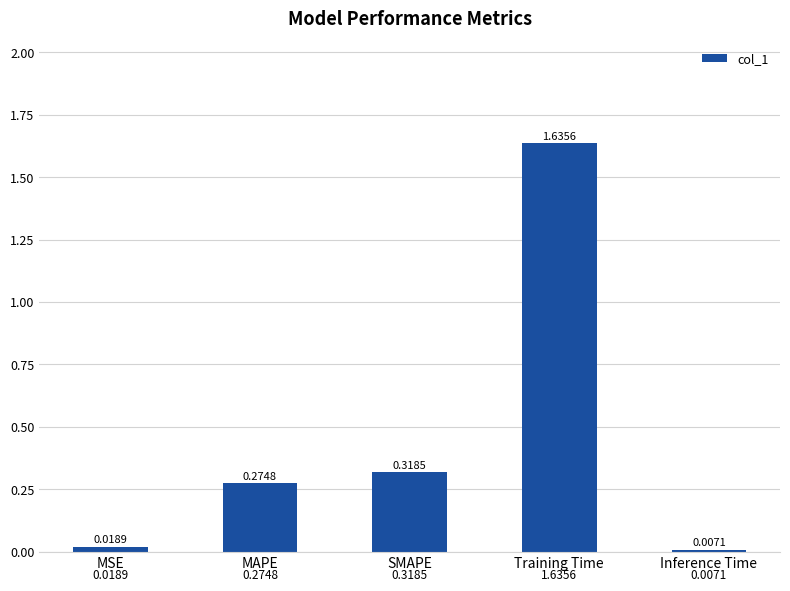

What is the label of the 5th bar from the left?

Inference Time